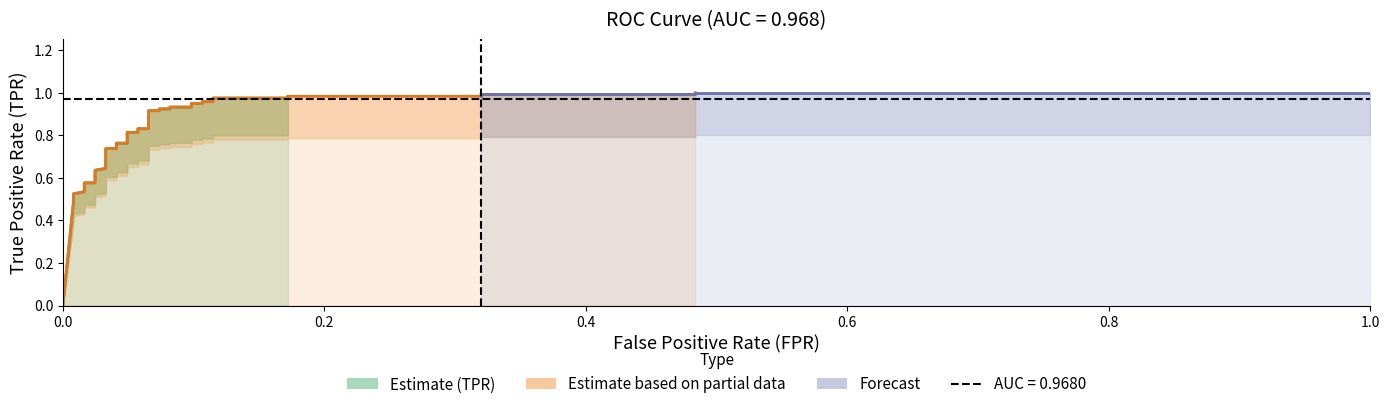

True or false: tpr has a value of 1.0 at 5.

False